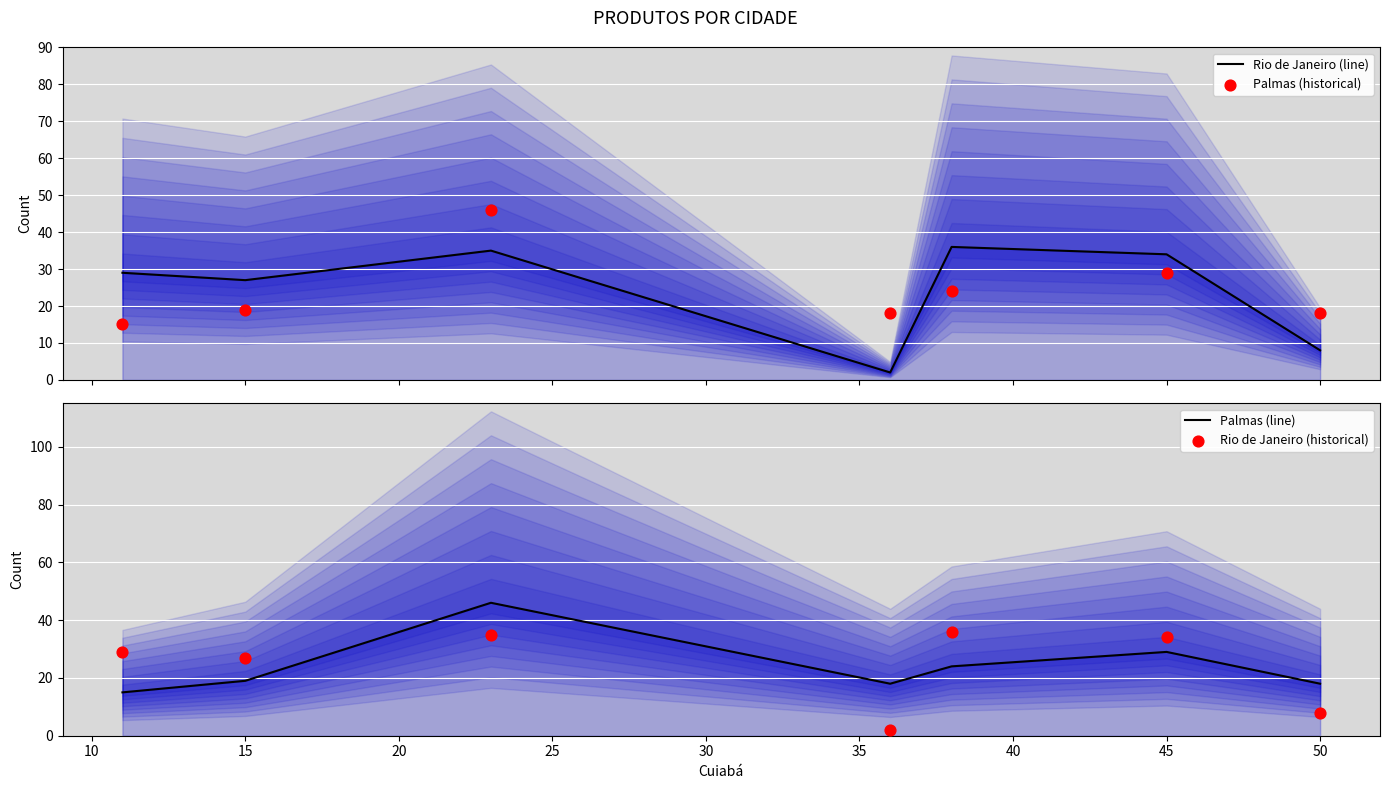

Which series reaches the minimum Y coordinate?

Rio de Janeiro (line)